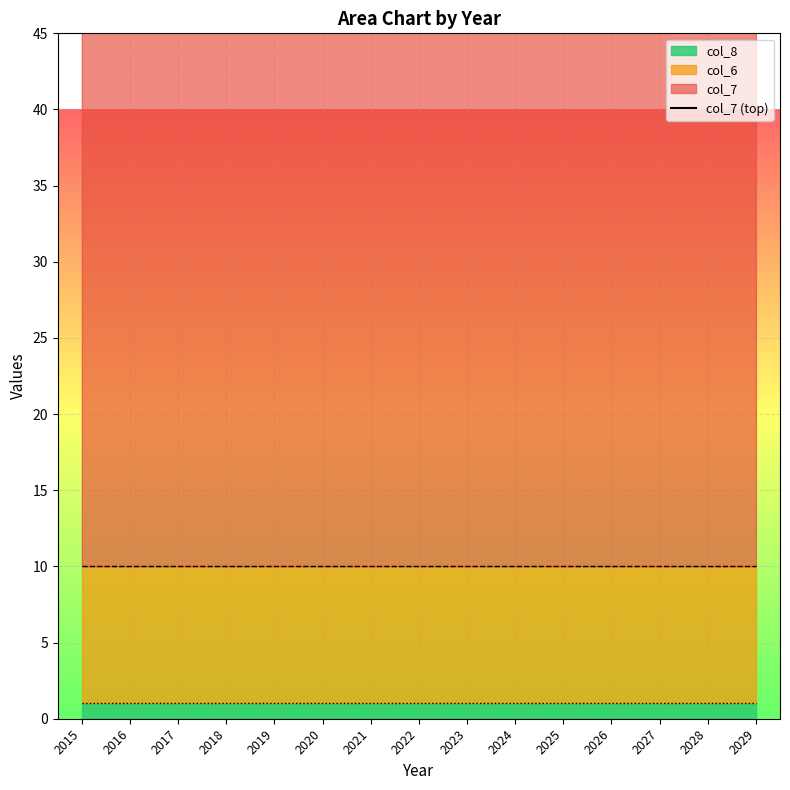

Rank the categories by value from highest to lowest.

2015, 2016, 2020, 2021, 2022, 2026, 2027, 2028, 2017, 2018, 2019, 2023, 2024, 2025, 2029